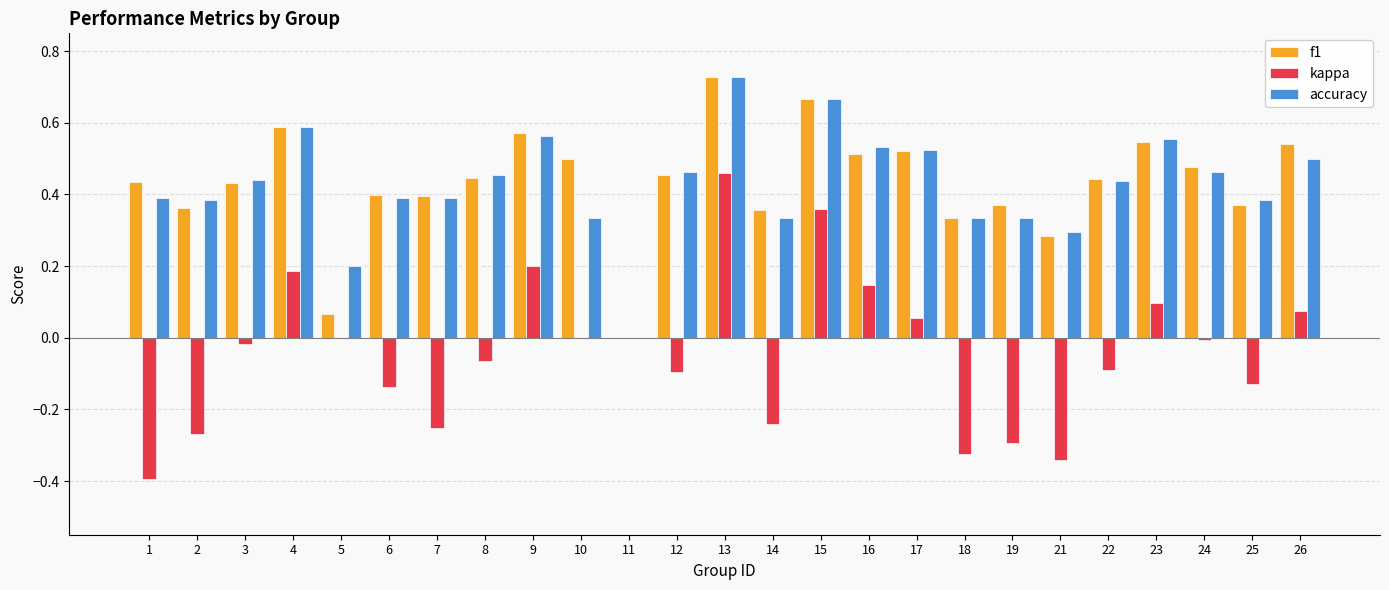

Between 11 and 12, which series saw the biggest shift?

accuracy